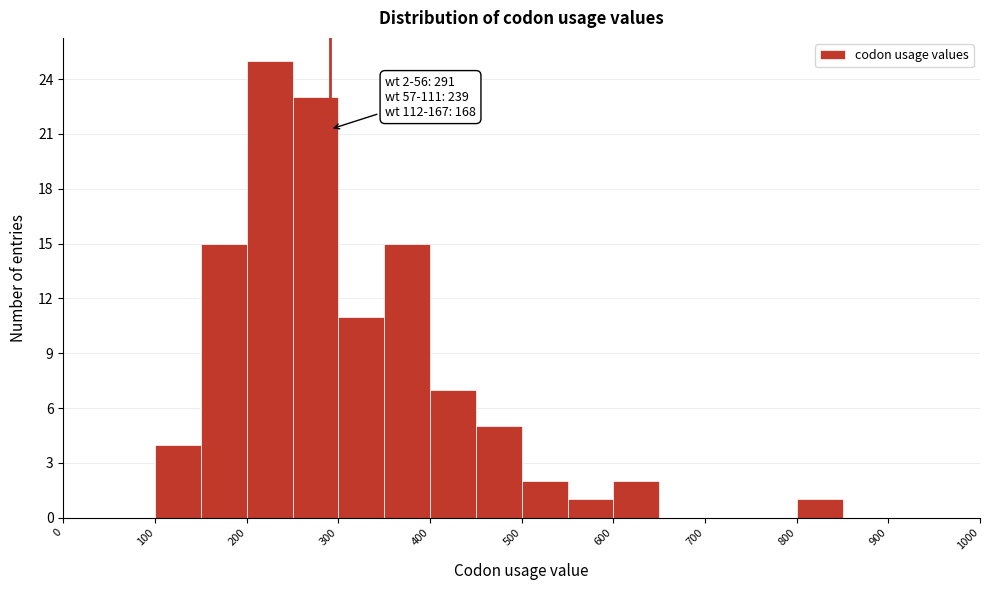

Which range on the x-axis has the tallest bar?

200 to 250